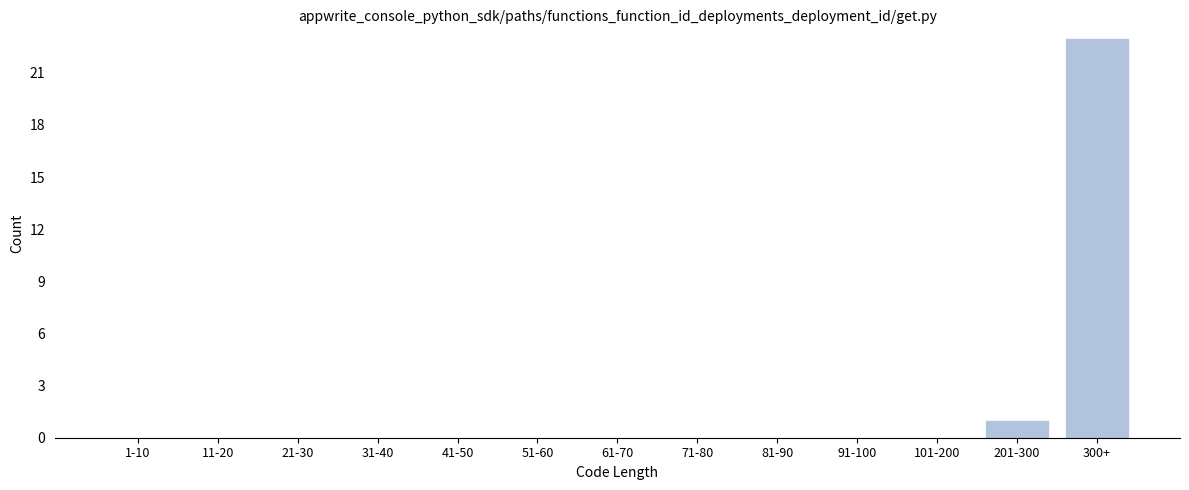

Reading left to right, transcribe all the data shown in this chart.

1-10=0	11-20=0	21-30=0	31-40=0	41-50=0	51-60=0	61-70=0	71-80=0	81-90=0	91-100=0	101-200=0	201-300=1	300+=23